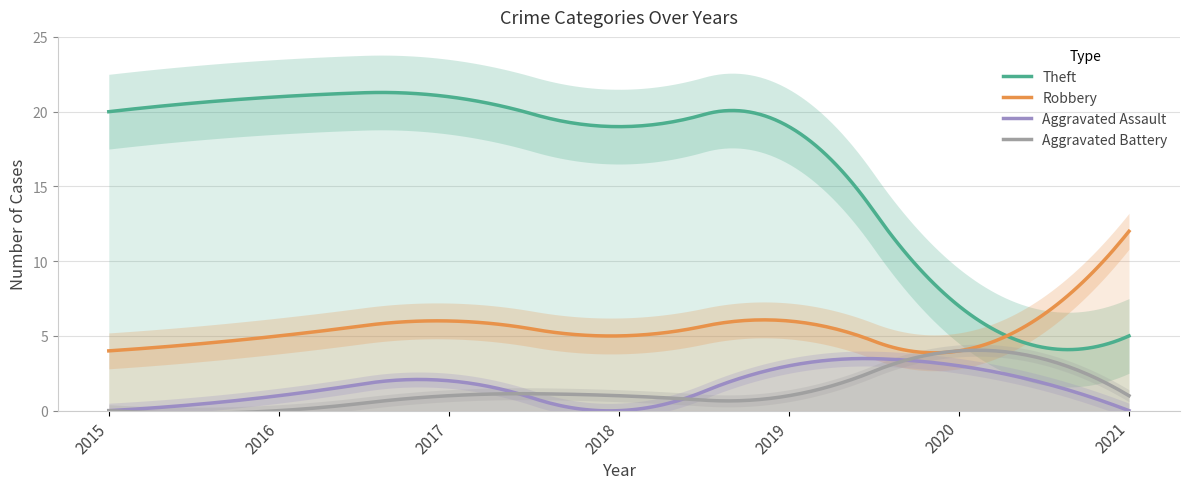

True or false: Aggravated Battery and Robbery intersect in this chart.

False